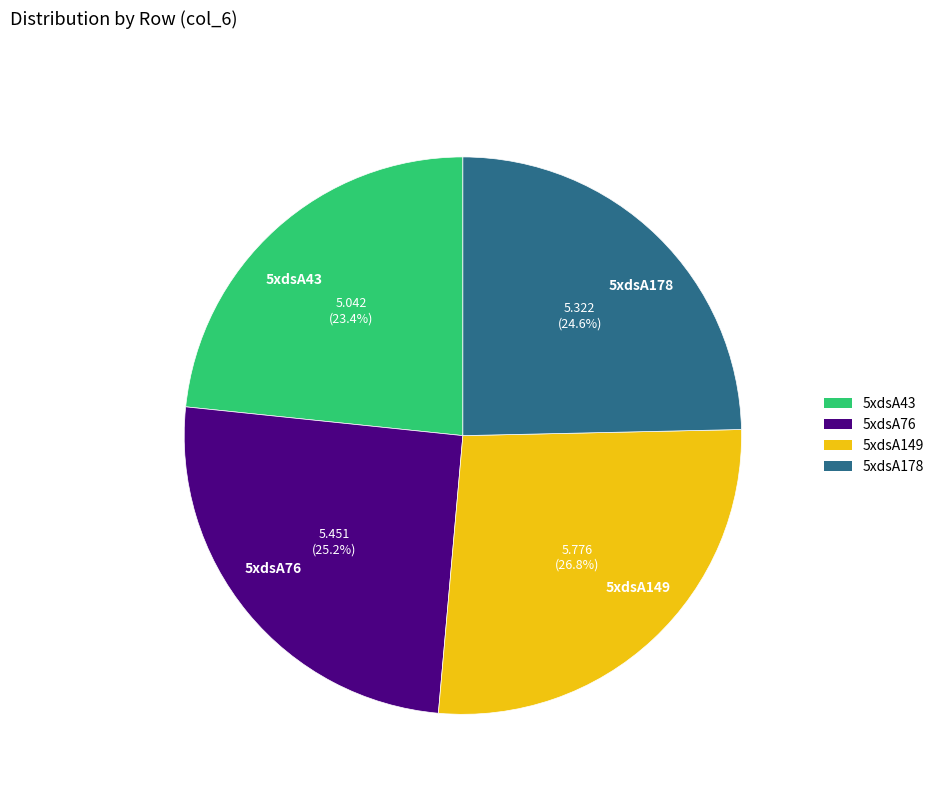

What percentage do 5xdsA178 and 5xdsA149 together represent?

51.4%